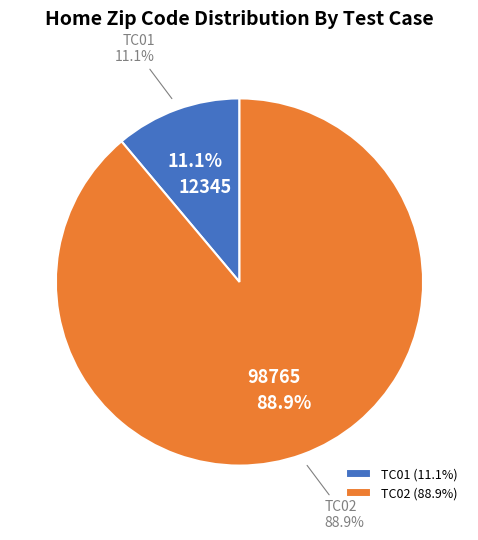

What percentage is the TC01 slice, to the nearest percent?

11%